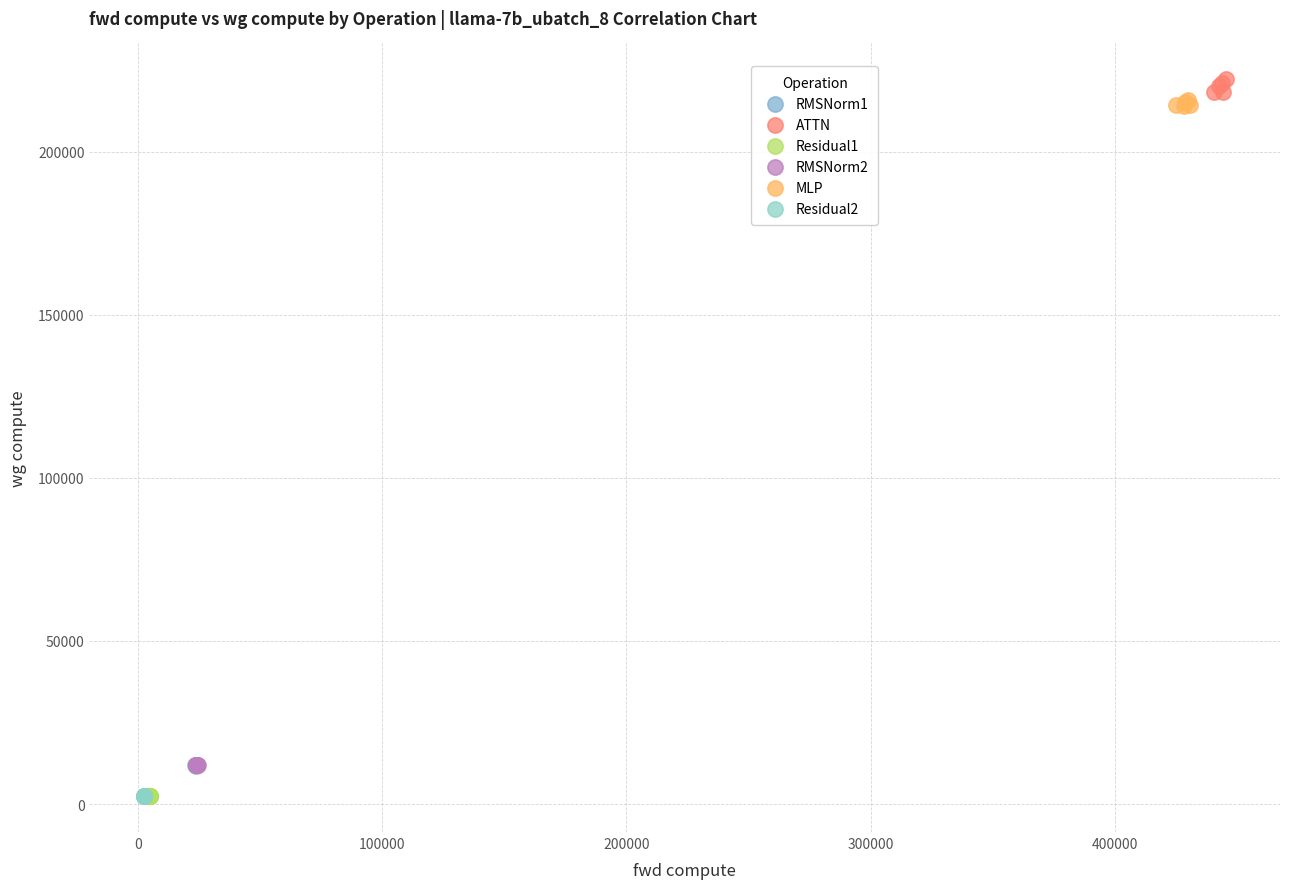

What are all the series names shown in the legend?

RMSNorm1, ATTN, Residual1, RMSNorm2, MLP, Residual2